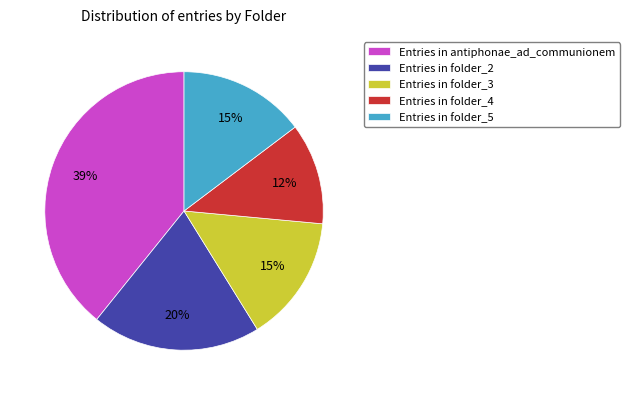

To the nearest percent, what is the difference between the largest and smallest slice percentages?

27%